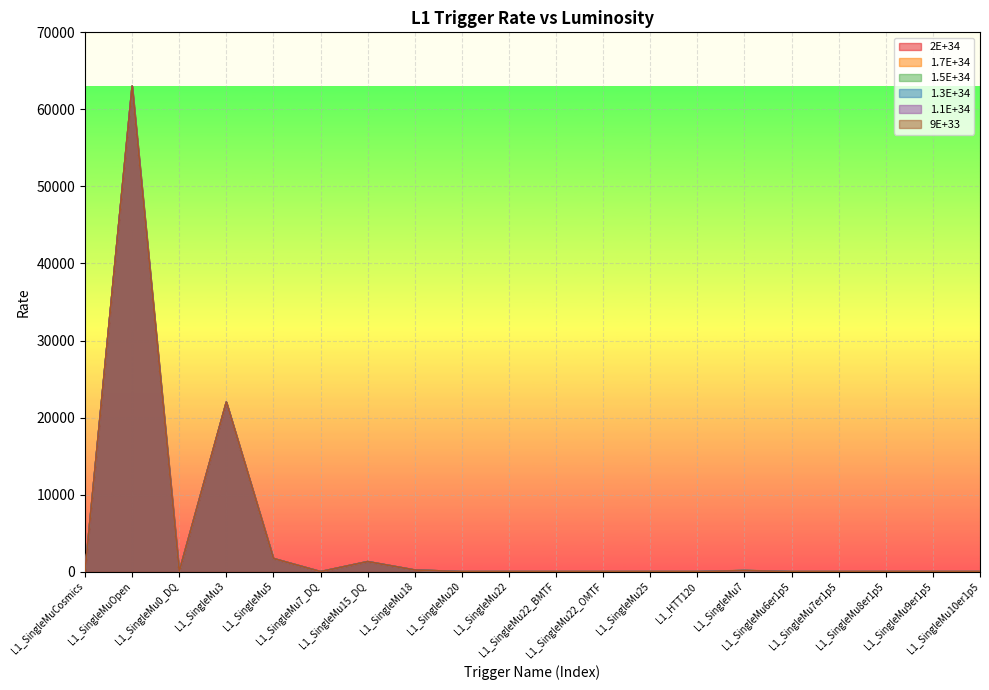

The 2E+34 series shows 0 at L1_SingleMu22. True or false?

False